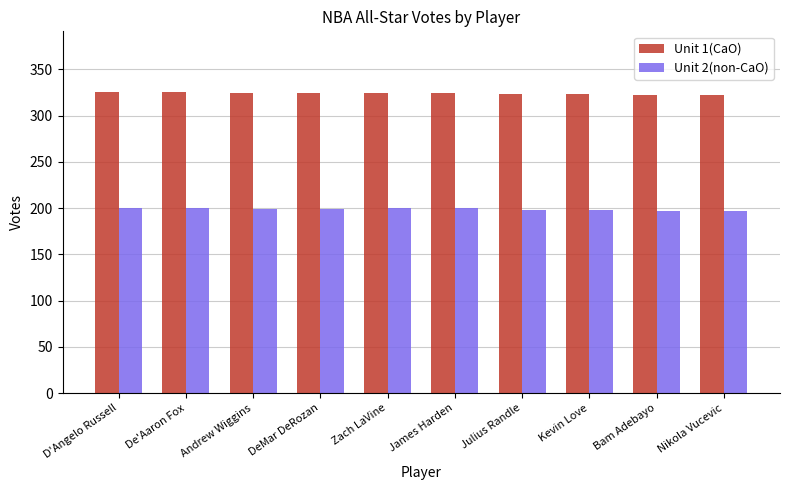

How many data points does each series have?

10